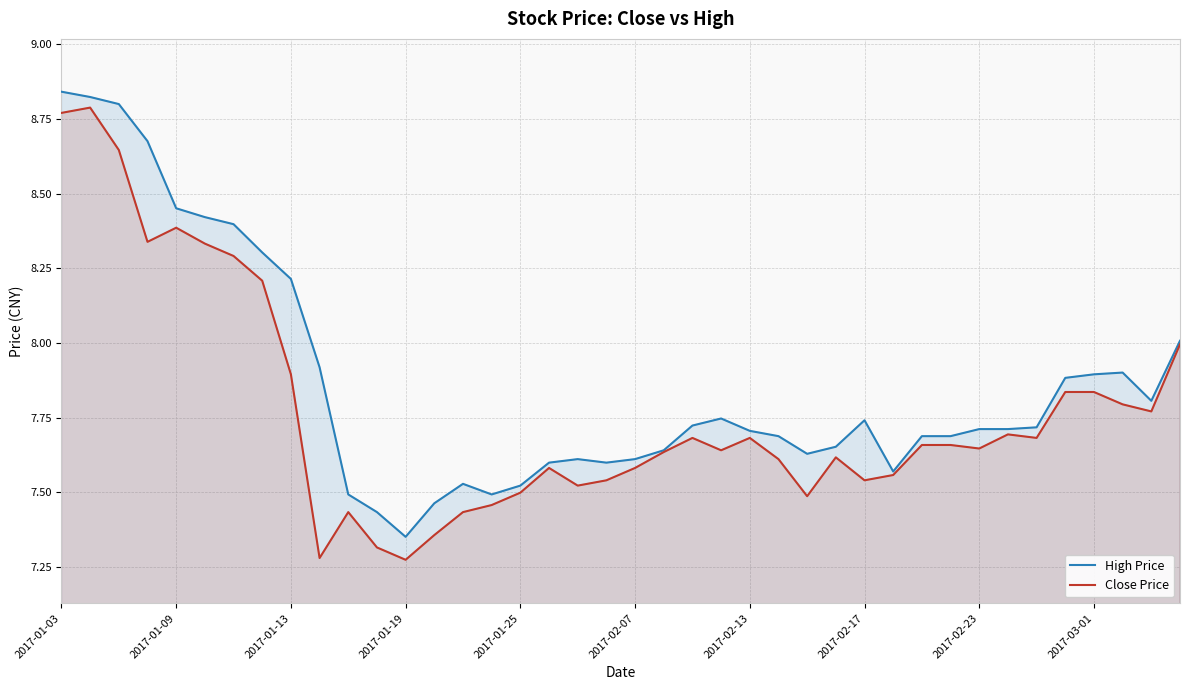

What is the greatest value displayed?

8.8